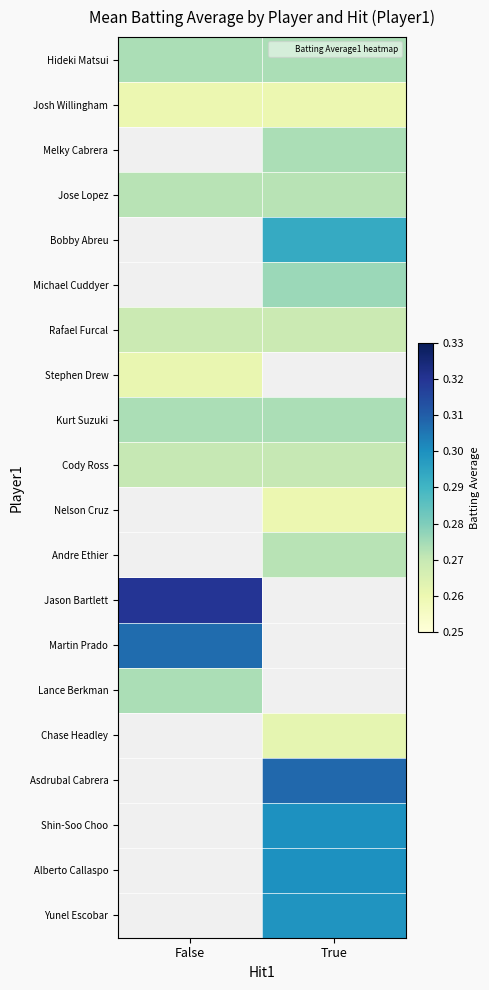

What is the maximum value shown in the chart?

0.3